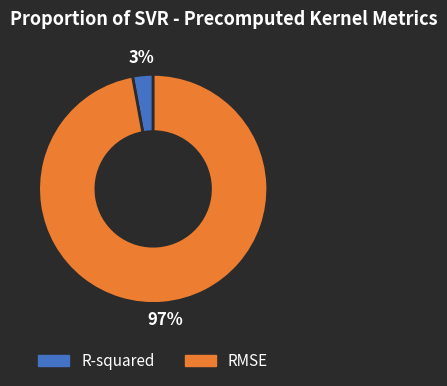

Between RMSE and R-squared, which is larger?

RMSE